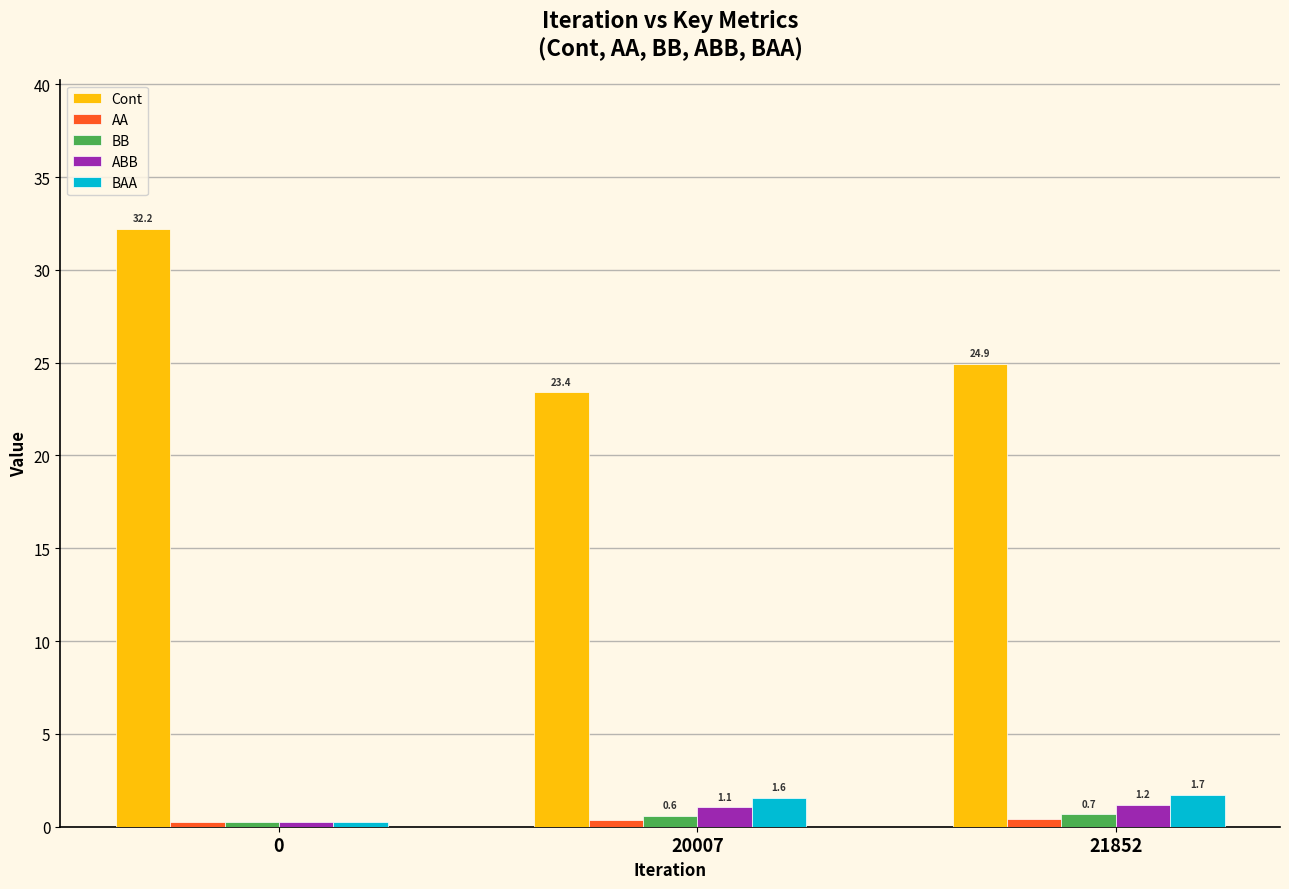

How many data points in Cont are less than 24?

1